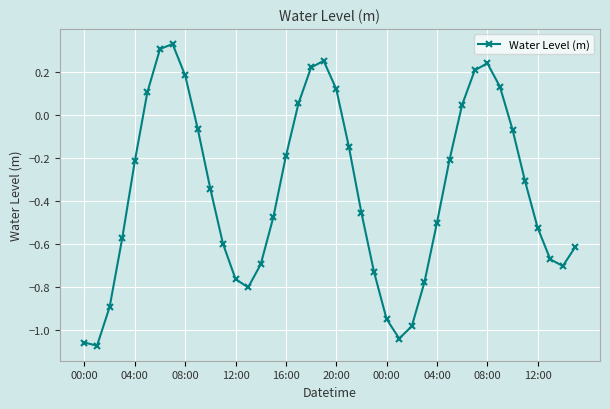

How many lines are shown in the chart?

1